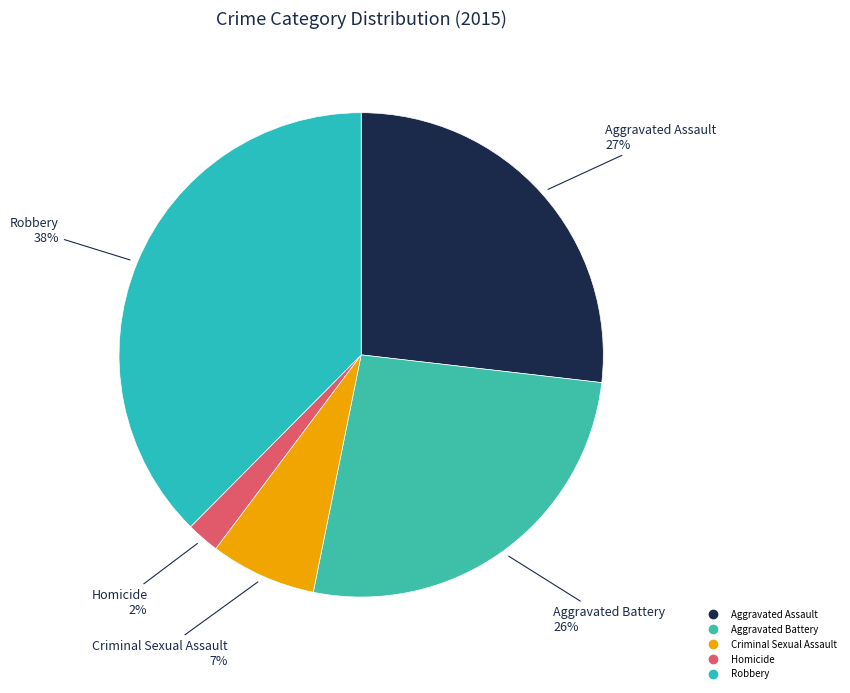

Approximately how many times larger is the value at Homicide compared to Criminal Sexual Assault?

0.3